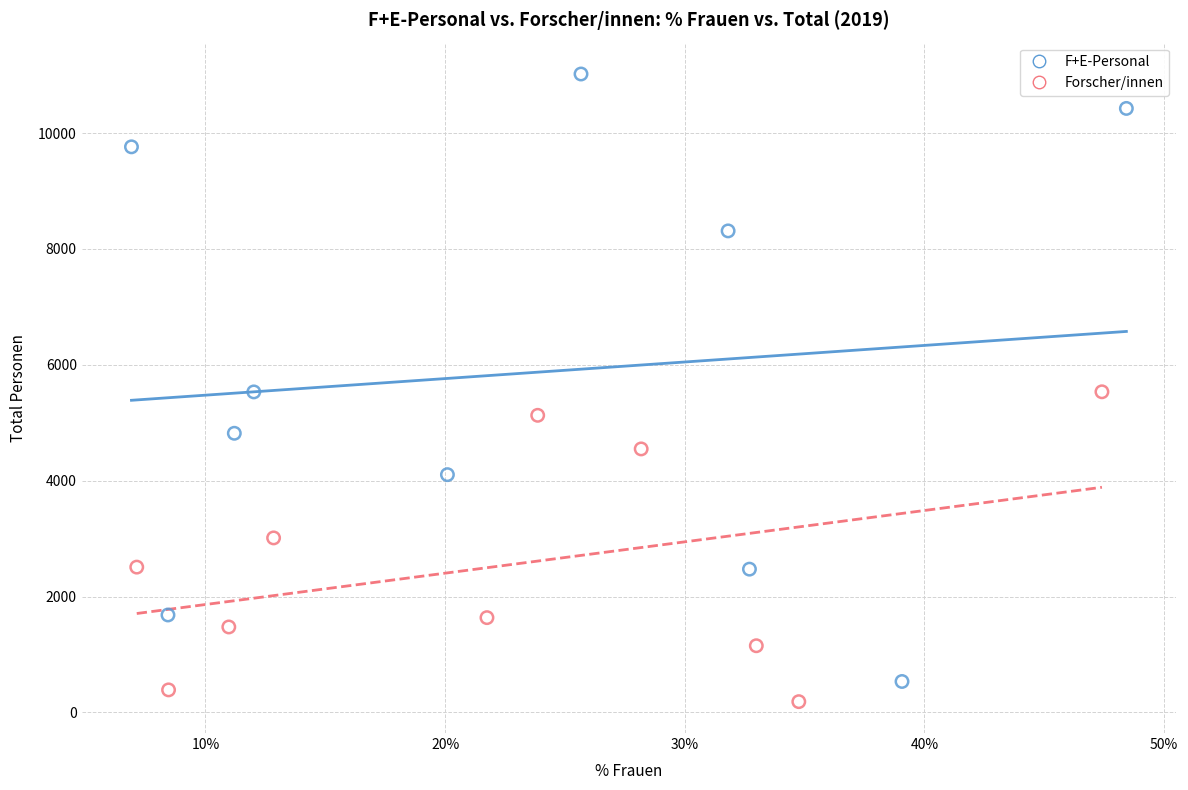

Which series contains the highest Y value?

F+E-Personal